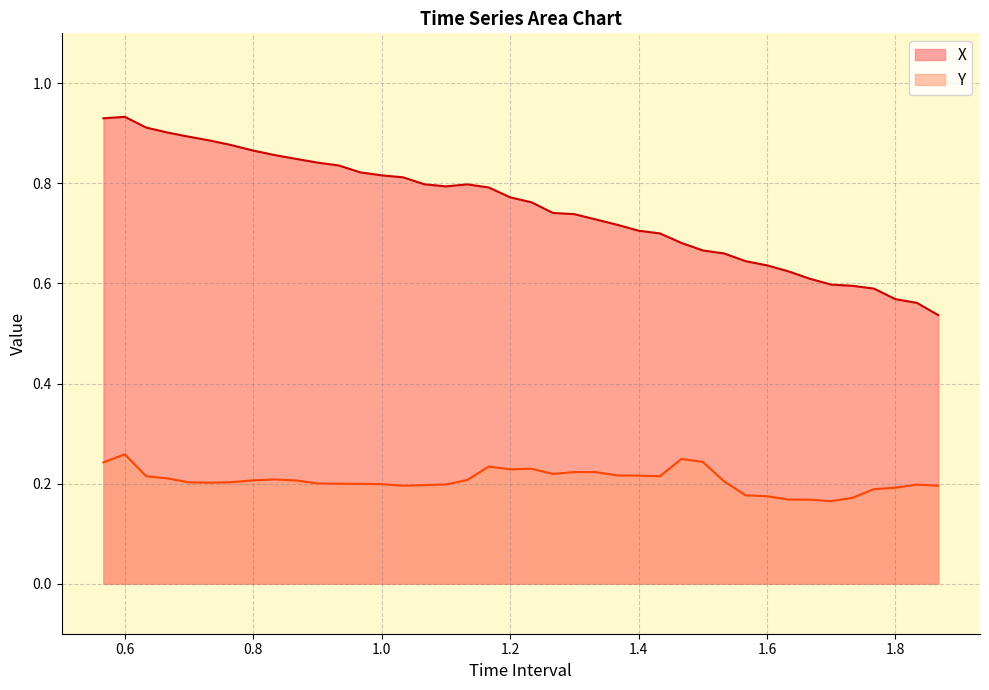

Does the chart display data point markers on the line(s)?

No